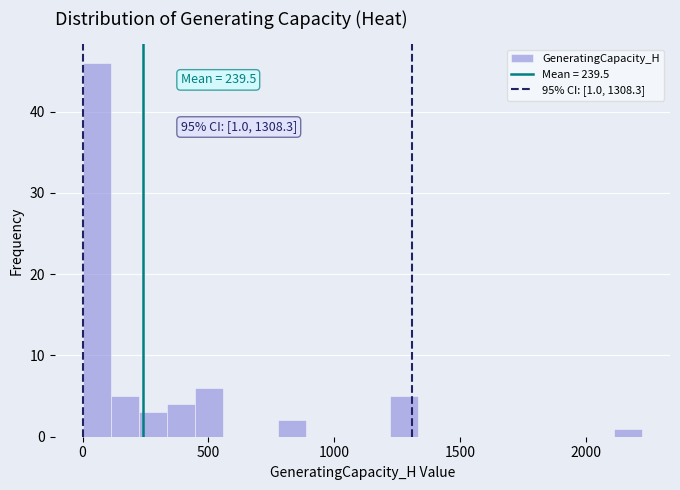

Read against the x-axis, roughly where is the centre of the tallest bar?

50